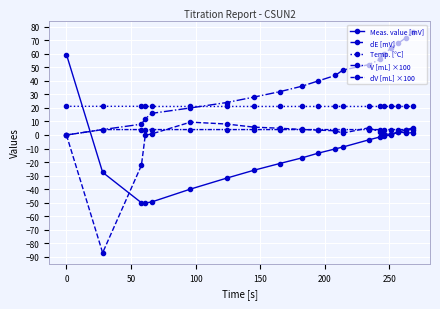

Reading left to right, list all the values displayed in this chart.

Meas. value [mV]: 59.5	-27.6	-50.1	-50.3	-49.5	-40.0	-31.9	-26.1	-21.1	-17.0	-13.4	-10.3	-8.9	-3.6	-1.4	-0.6	-0.2	2.3	3.6	5.4
dE [mV]: 0.0	-87.1	-22.5	-0.2	0.8	9.5	8.1	5.8	5.0	4.1	3.6	3.1	1.4	5.3	2.2	0.8	0.4	2.5	1.3	1.8
Temp. [°C]: 21.2	21.2	21.2	21.1	21.1	21.1	21.1	21.1	21.1	21.1	21.1	21.1	21.1	21.1	21.1	21.1	21.1	21.1	21.1	21.1
V [mL] ×100: 0.0	4.0	8.0	12.0	16.0	20.0	24.0	28.0	32.0	36.0	40.0	44.0	48.0	52.0	56.0	60.0	64.0	68.0	72.0	76.0
dV [mL] ×100: 0.0	4.0	4.0	4.0	4.0	4.0	4.0	4.0	4.0	4.0	4.0	4.0	4.0	4.0	4.0	4.0	4.0	4.0	4.0	4.0